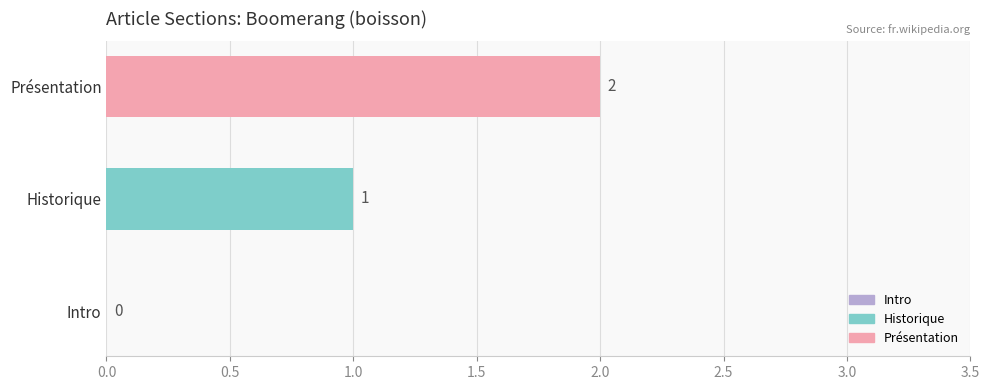

Where is the data nearest to the value 1?

Historique